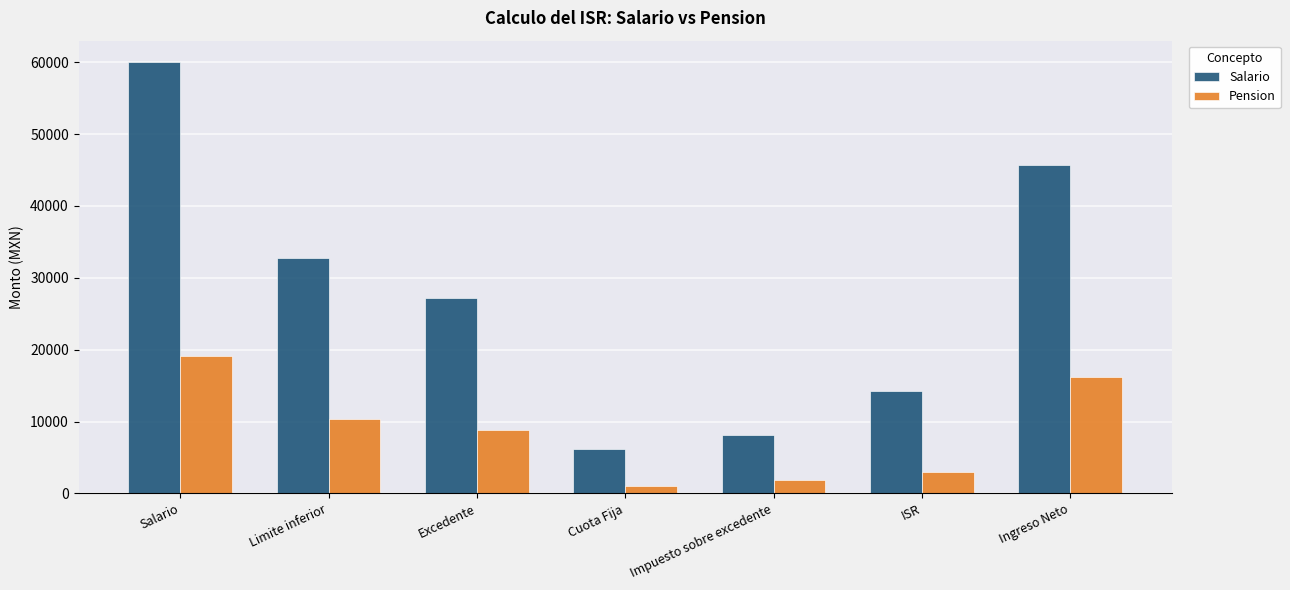

At Cuota Fija, list the series in order from largest to smallest.

Salario, Pension